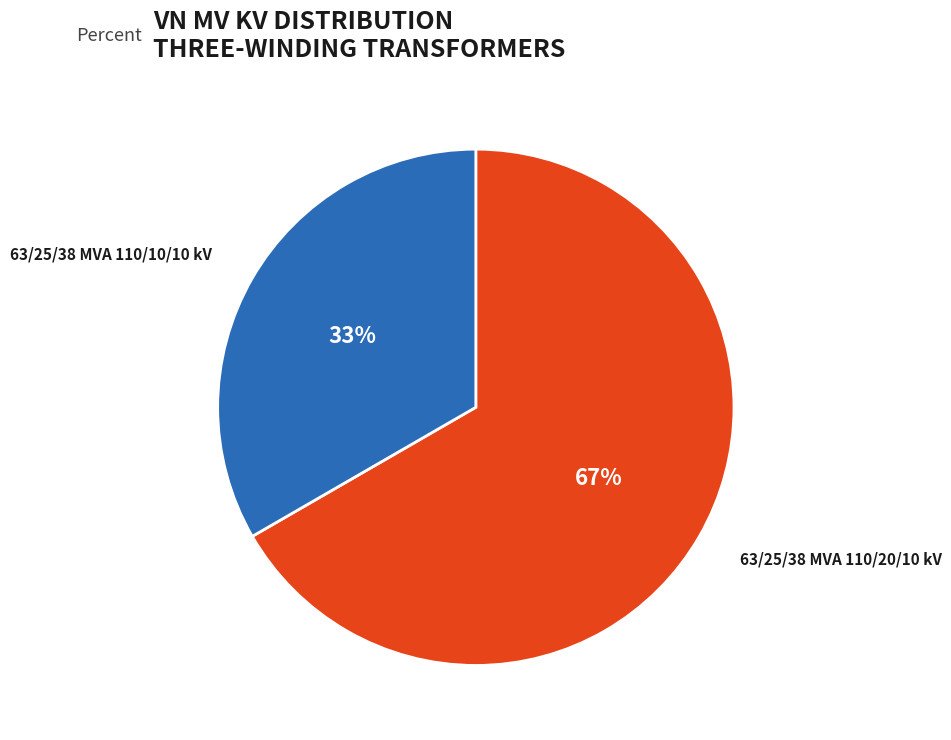

To the nearest percent, what is the average slice percentage?

50%